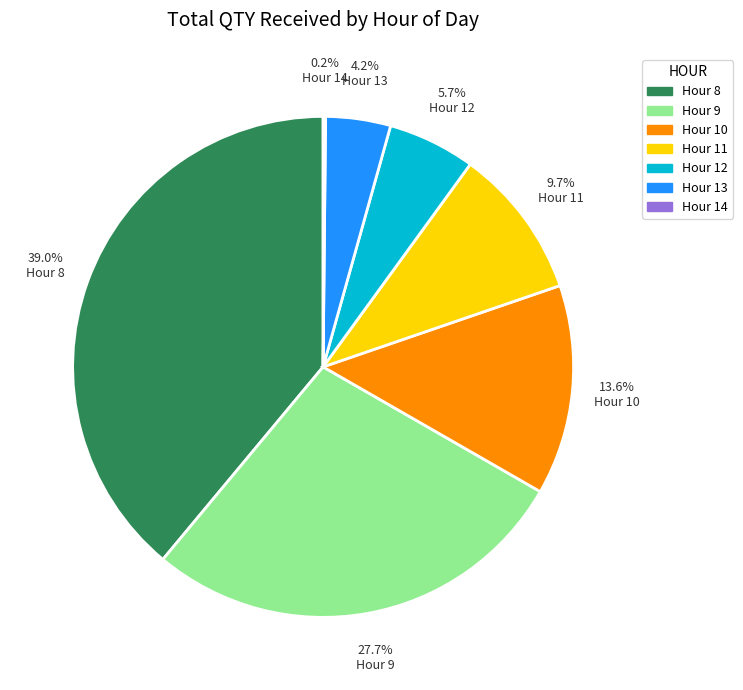

To the nearest percent, what is the difference between the largest and smallest slice percentages?

39%